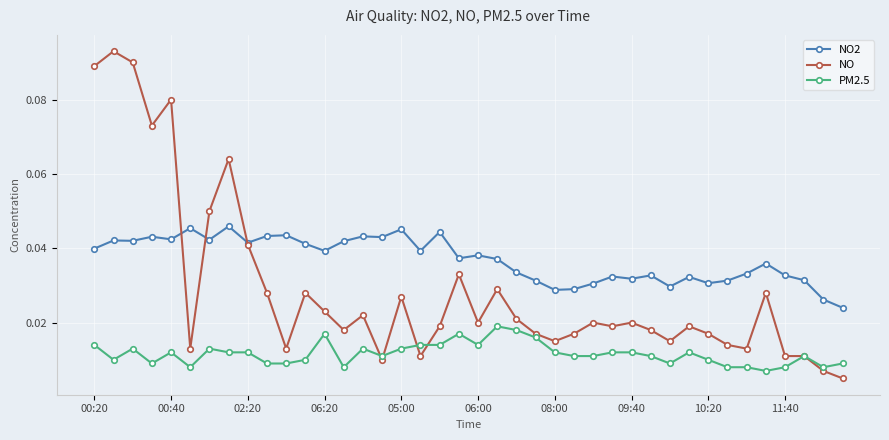

Which series has the largest total across all categories?

NO2